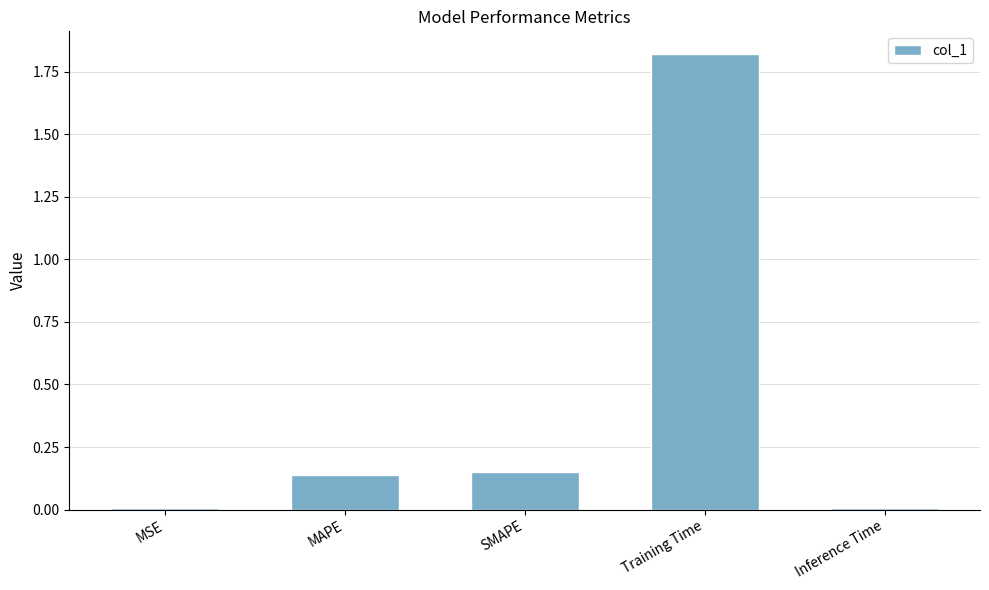

What is the sum of all values?

2.1